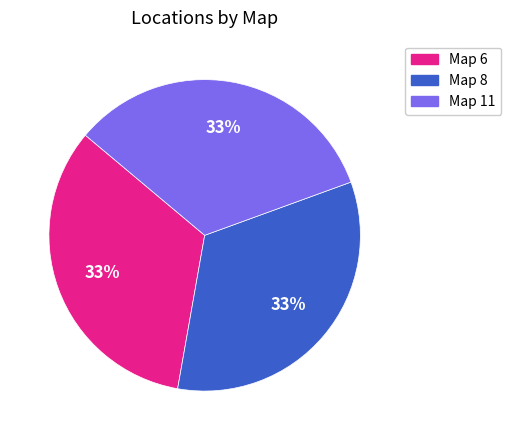

Does any single category account for the majority?

No